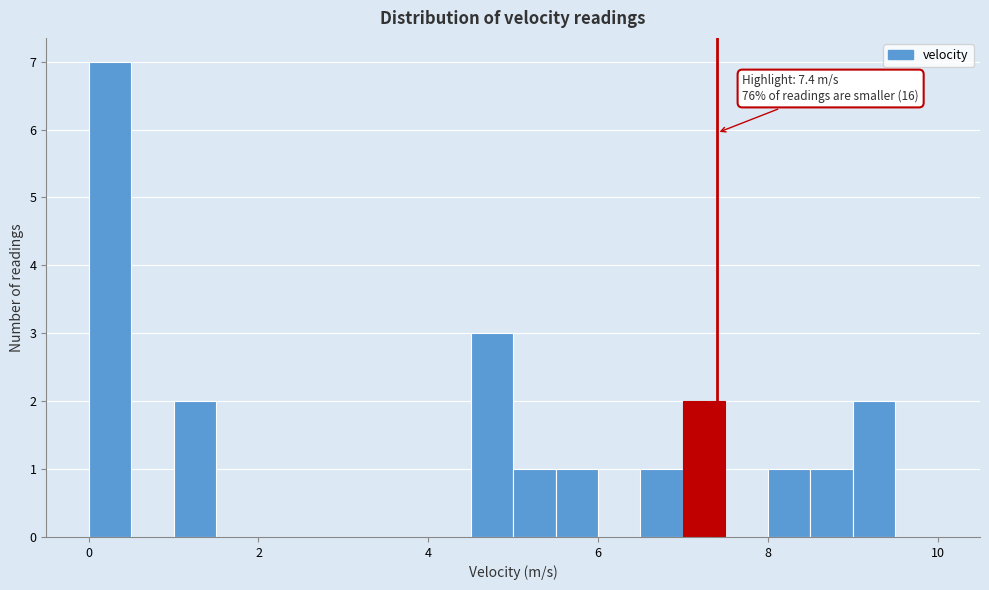

Read against the x-axis, roughly where is the centre of the tallest bar?

0.2